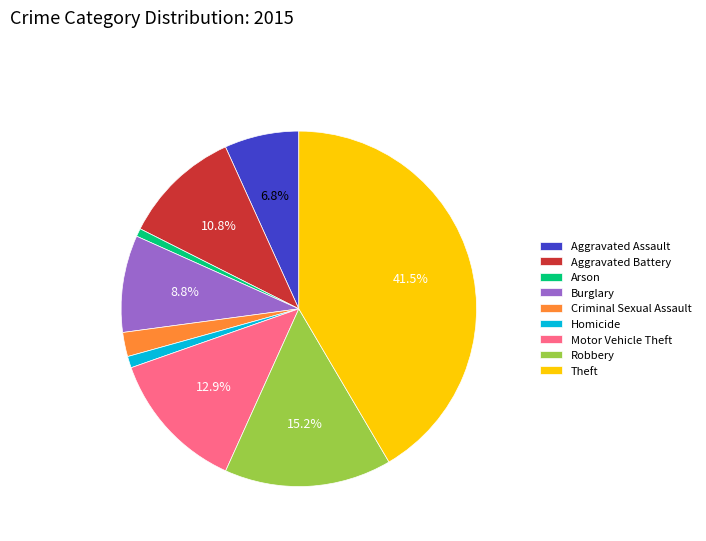

To the nearest percent, what is the difference between the Arson and Burglary slice percentages?

8%